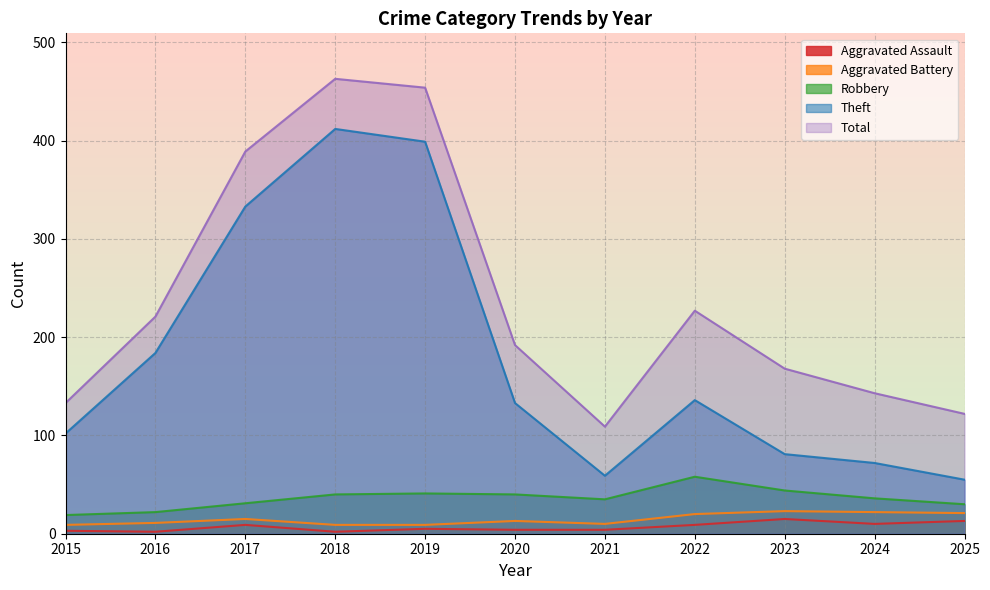

Is the value of Total at 2021 greater than the value of Theft at 2020?

No